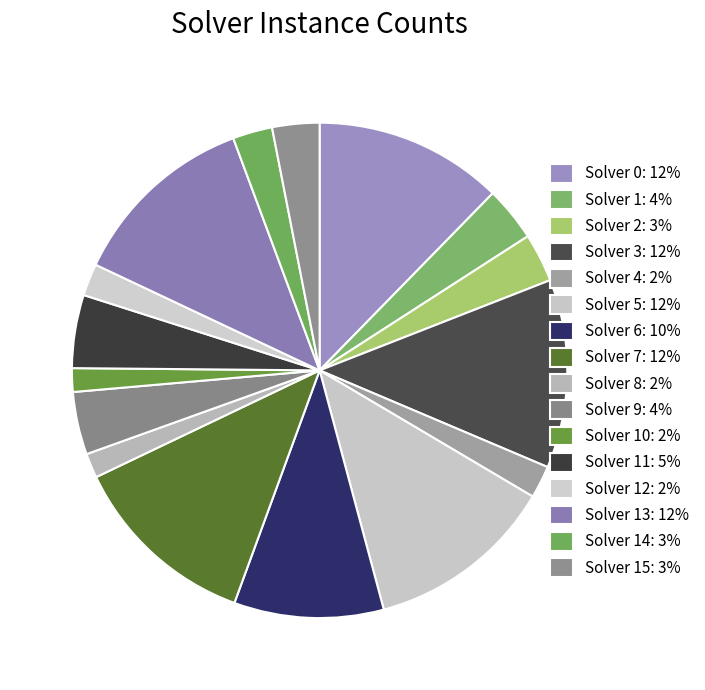

How many segments does this pie chart have?

16